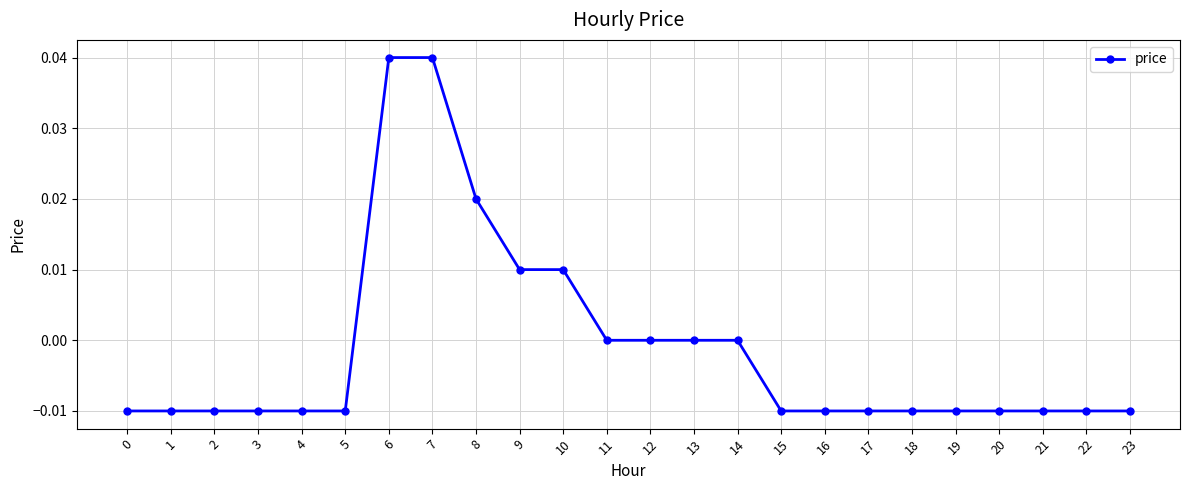

Between 9 and 1, which is larger?

9